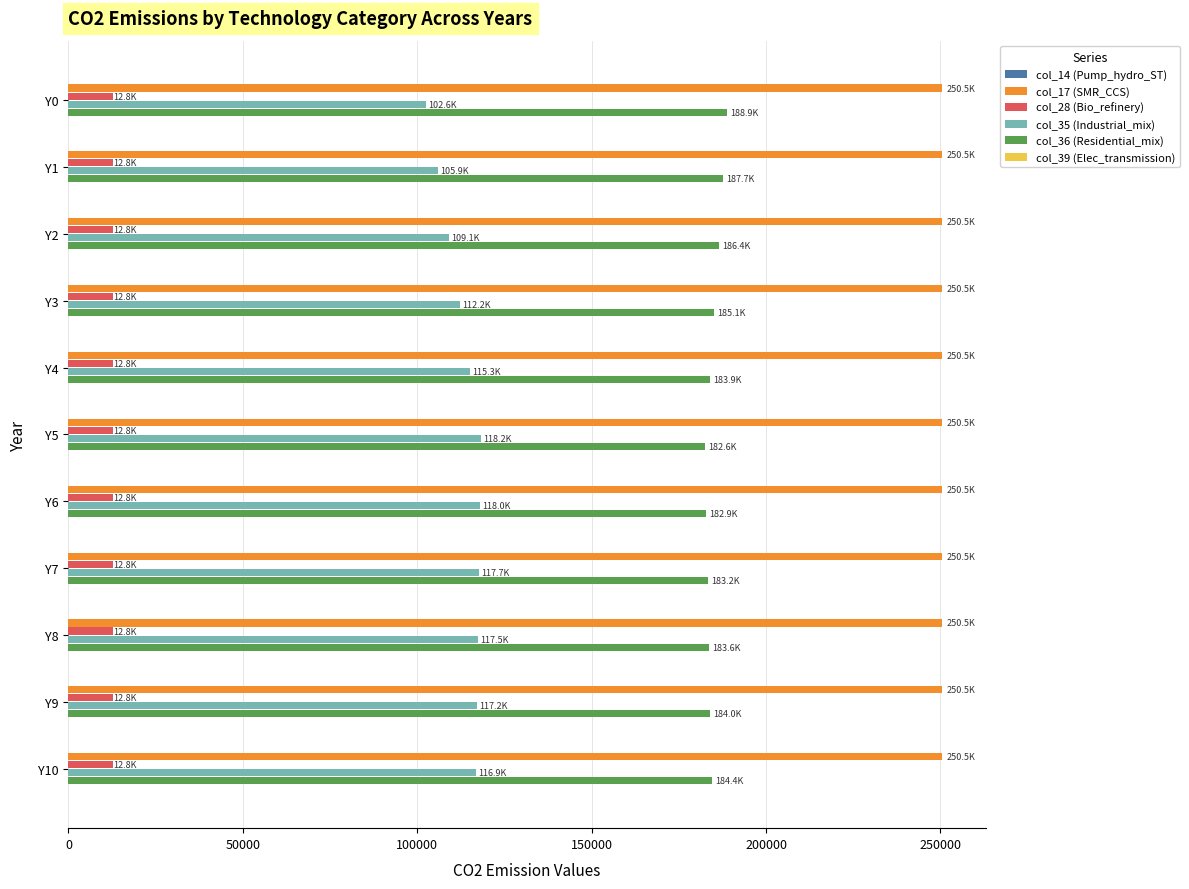

What is the difference between the highest and lowest values at Y8?

237725.1